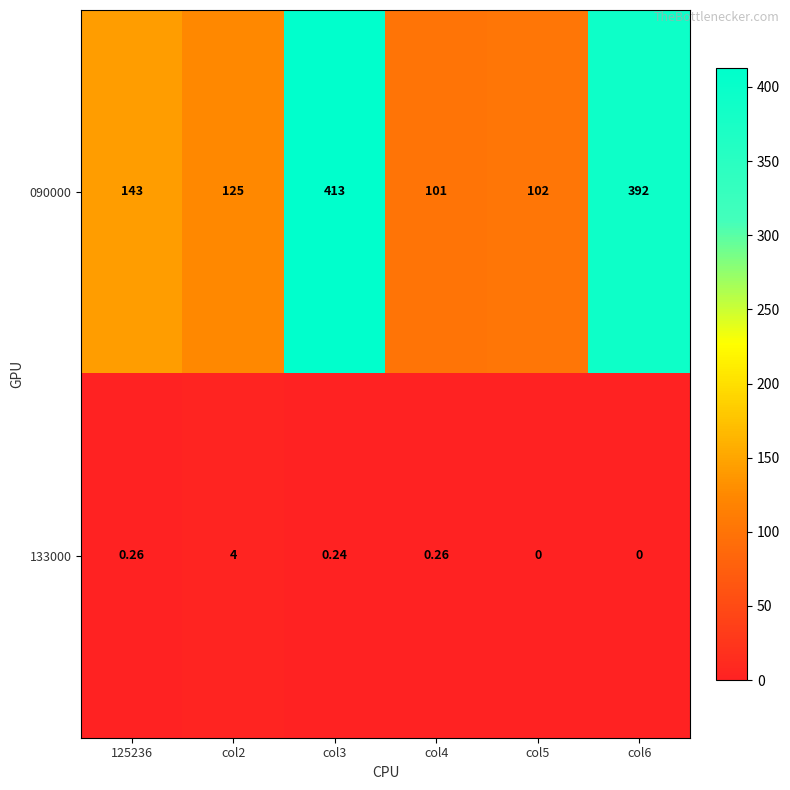

Is the value of 133000 at col5 greater than the value of 090000 at col5?

No